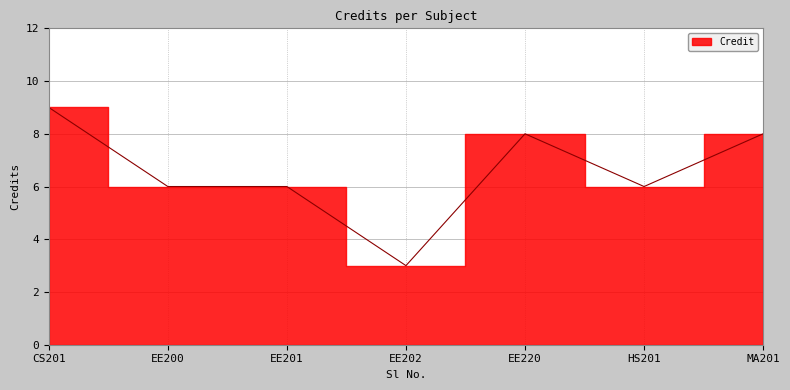

What is the smallest value displayed?

3